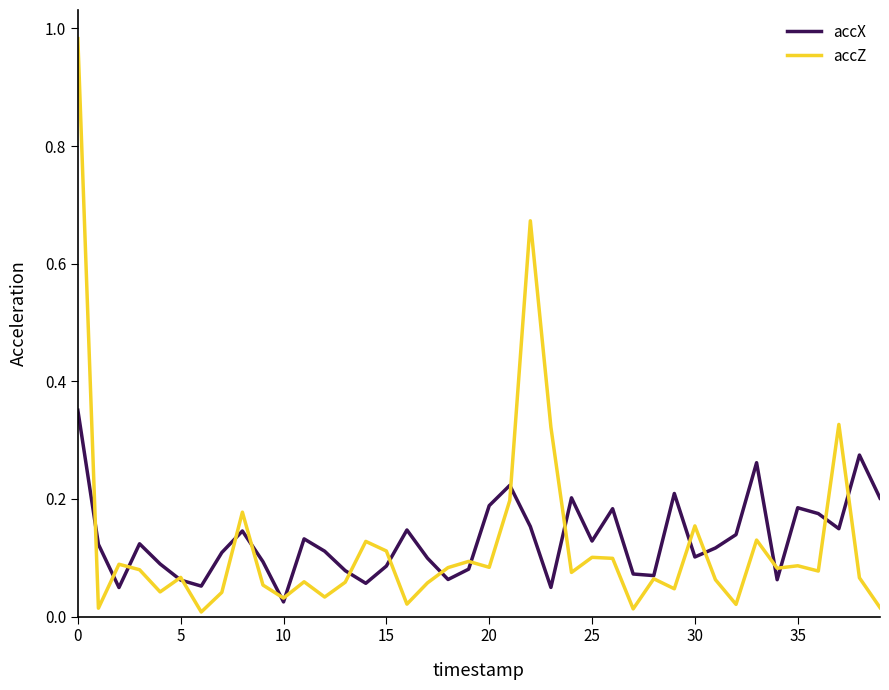

Which series has the widest spread of values?

accZ